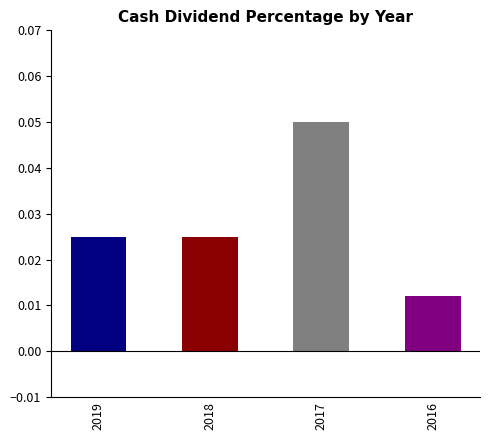

Reading left to right, transcribe all the data shown in this chart.

0.0	0.0	0.1	0.0